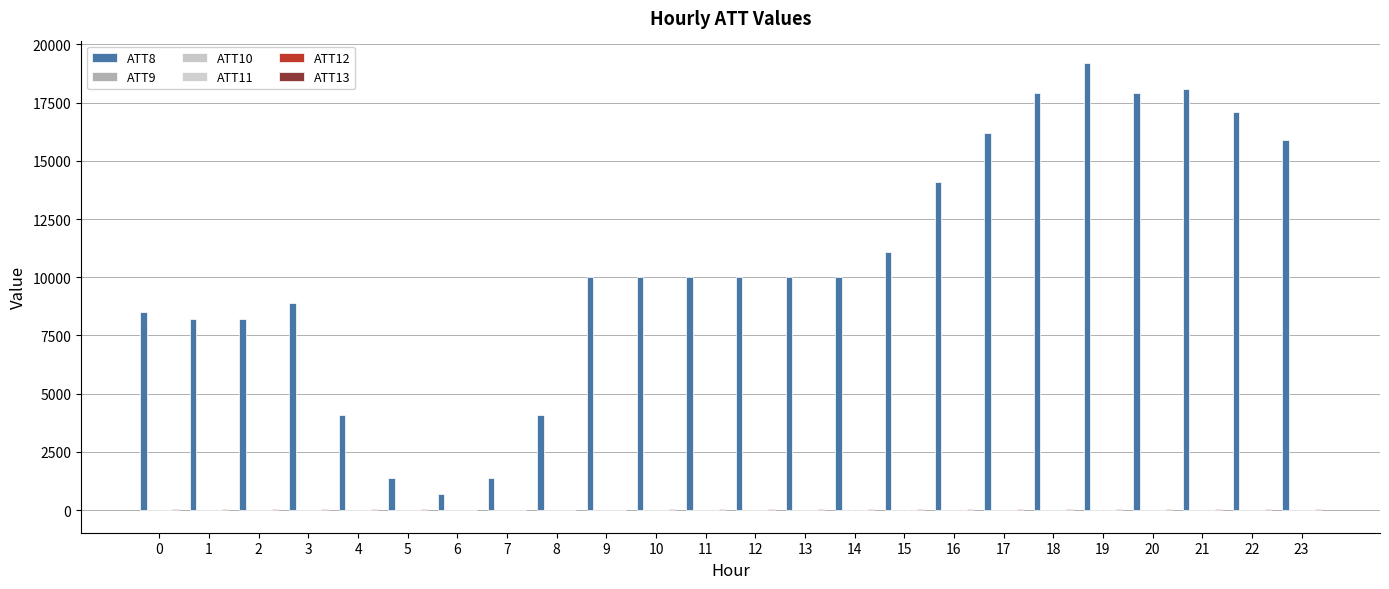

How many groups of bars are there?

24